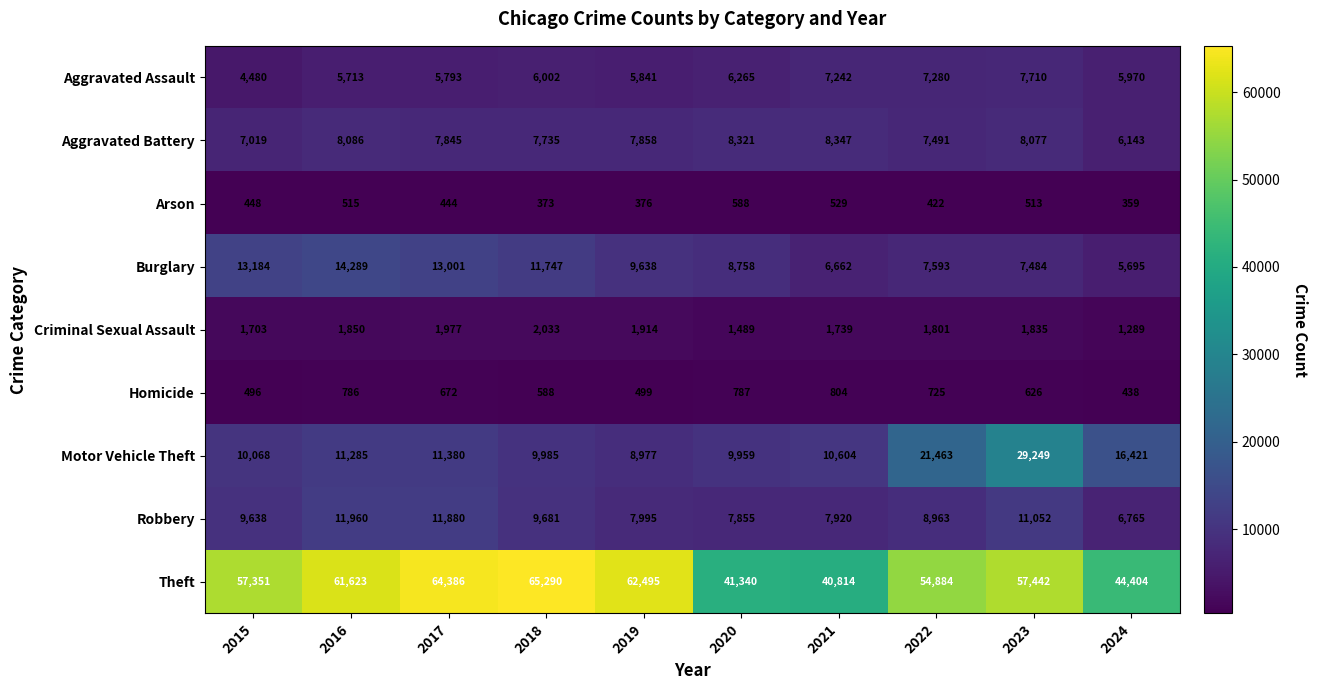

List the series in order of their peak value, lowest first.

Arson, Homicide, Criminal Sexual Assault, Aggravated Assault, Aggravated Battery, Robbery, Burglary, Motor Vehicle Theft, Theft